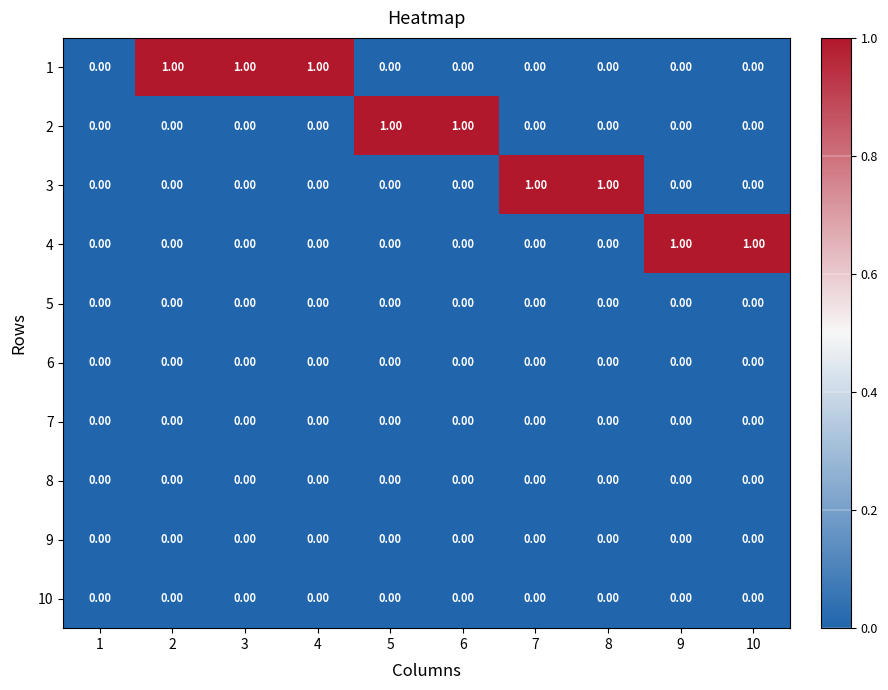

Between 1 and 8, which series saw the biggest shift?

3